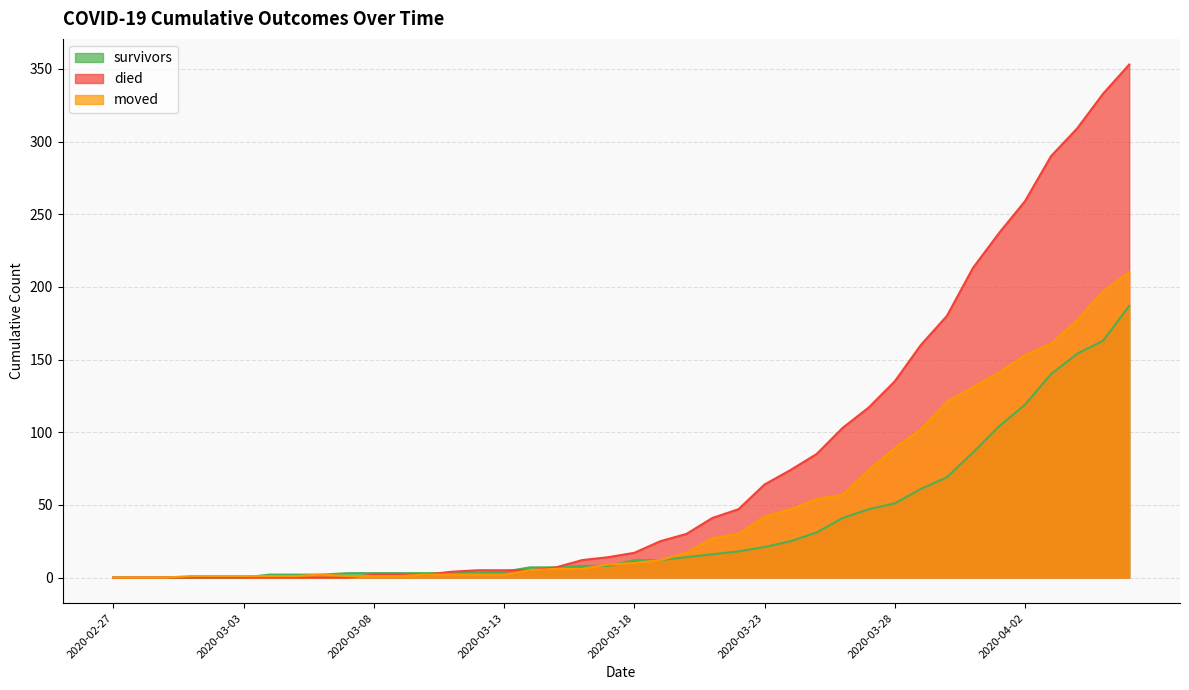

Which series ends up on top after the final intersection of died and moved?

died